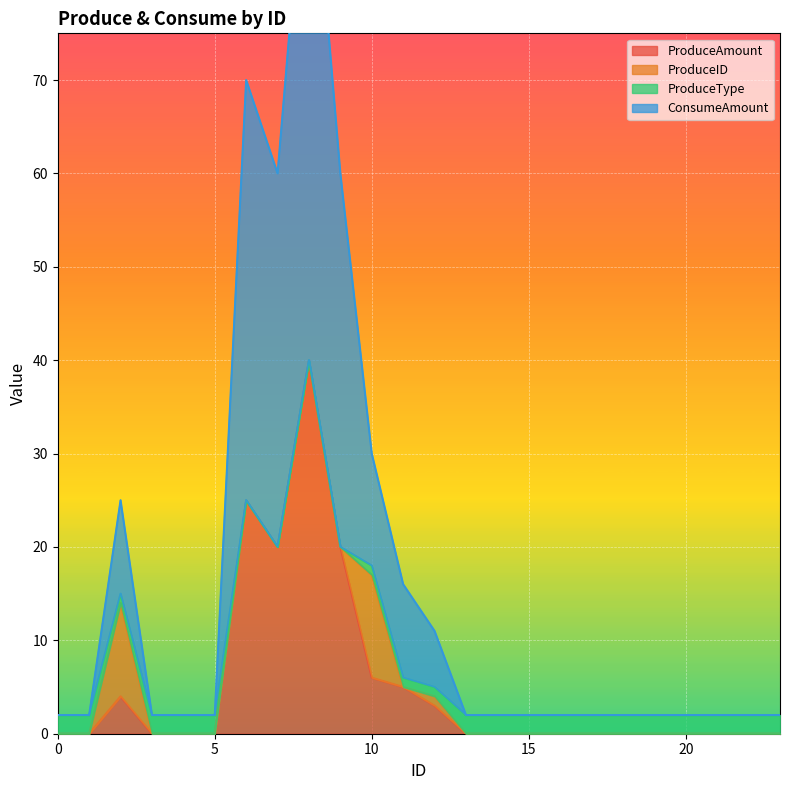

In ProduceAmount, how many points are higher than both neighbors (excluding endpoints)?

3